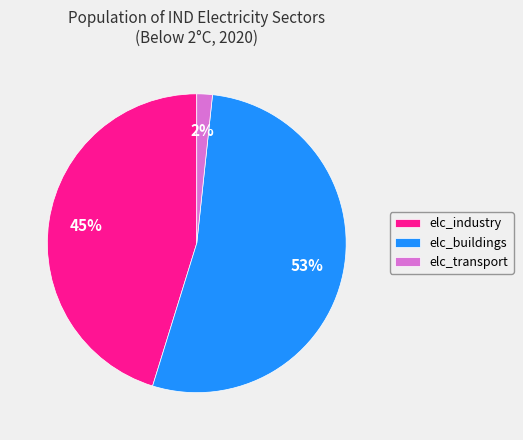

Between elc_buildings and elc_industry, which is larger?

elc_buildings